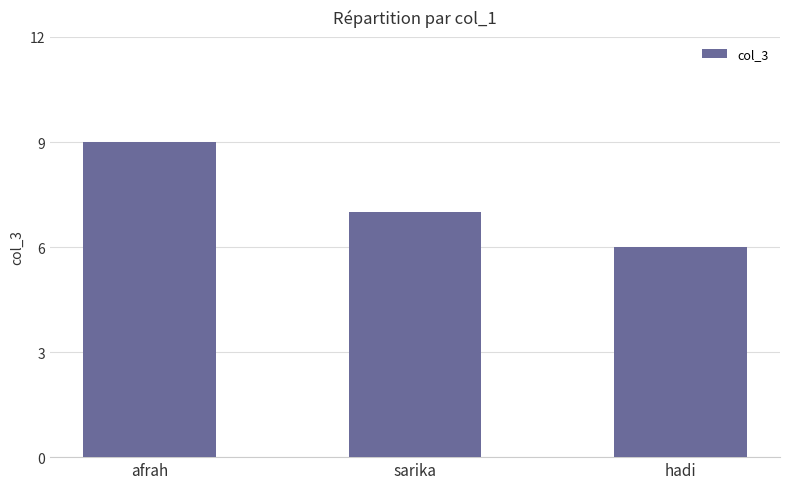

Where is the data nearest to the value 7?

sarika